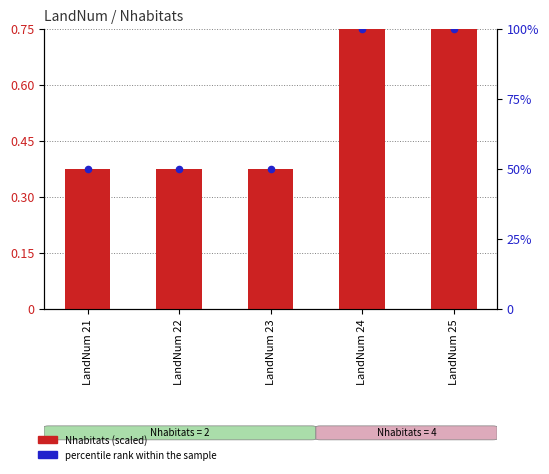

What are all the series names shown in the legend?

Nhabitats (scaled), percentile rank within the sample